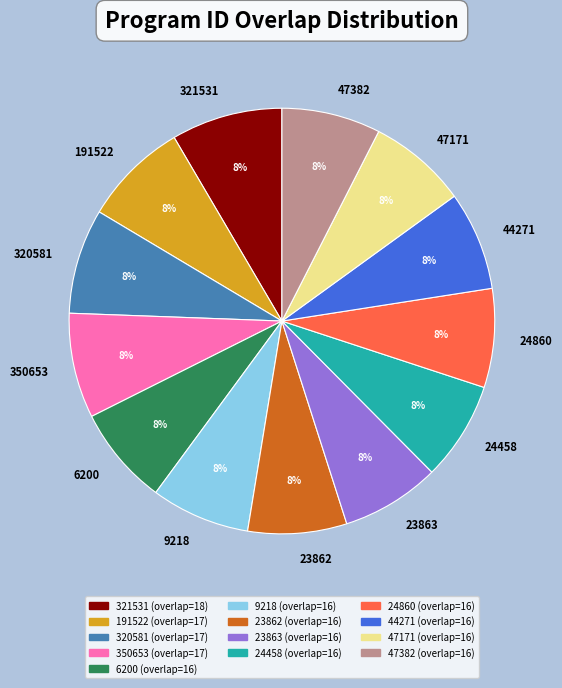

What is the ratio of the value at 24860 to the value at 23863?

1.0